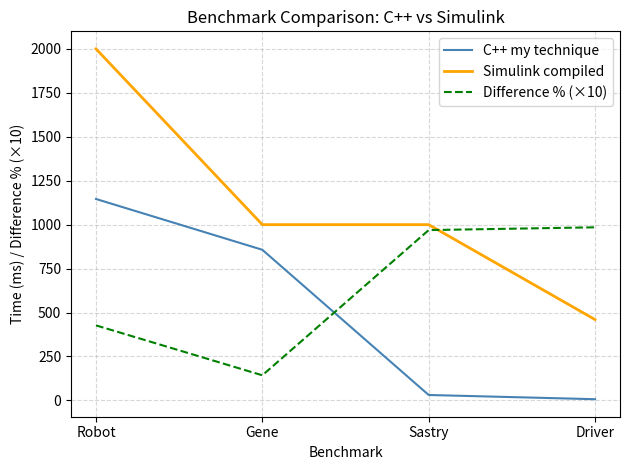

How many values in the Simulink compiled series are below 1000?

1